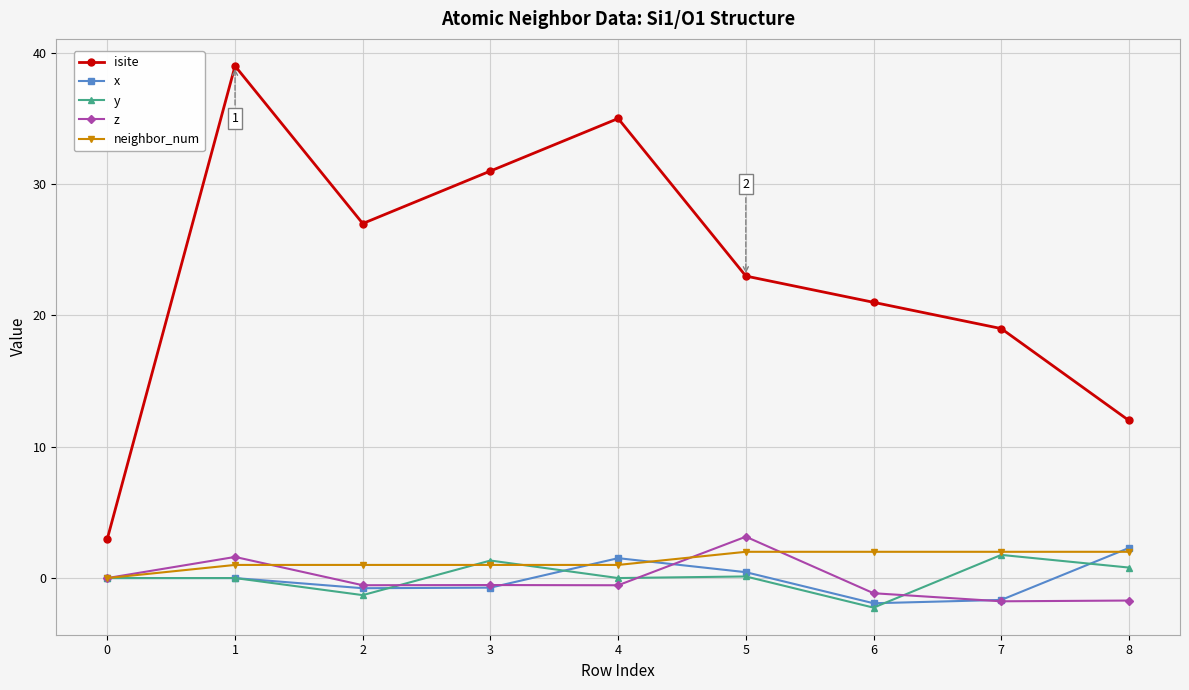

At which category is the sum across all series the highest?

1